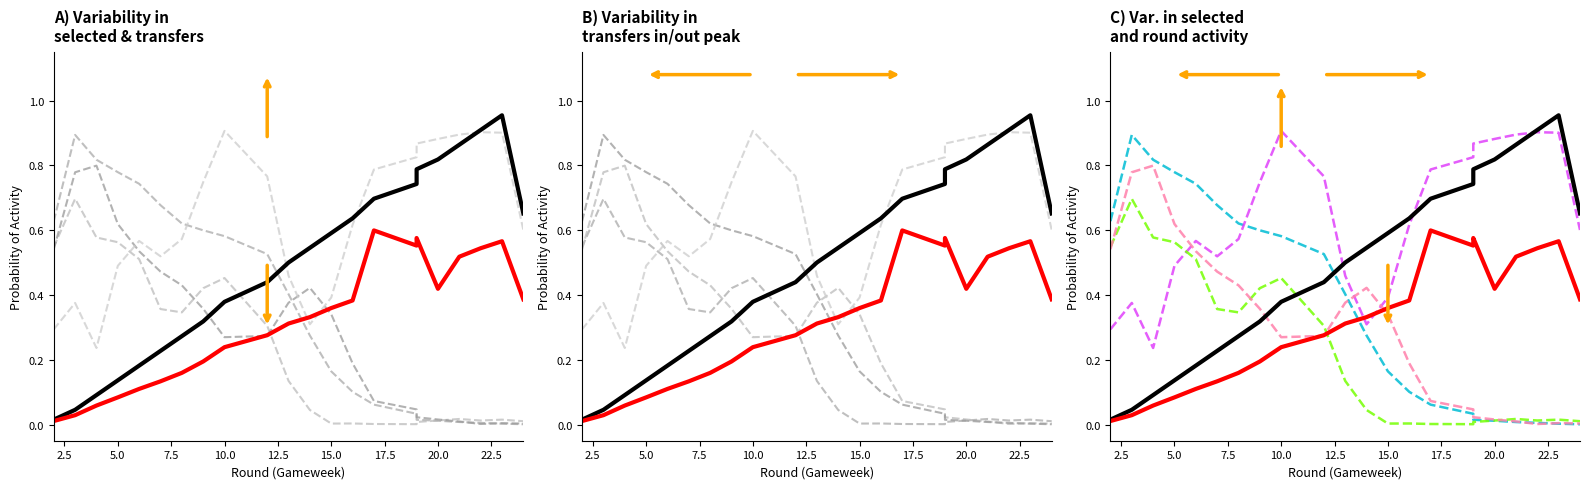

How many distinct data groups are displayed?

6